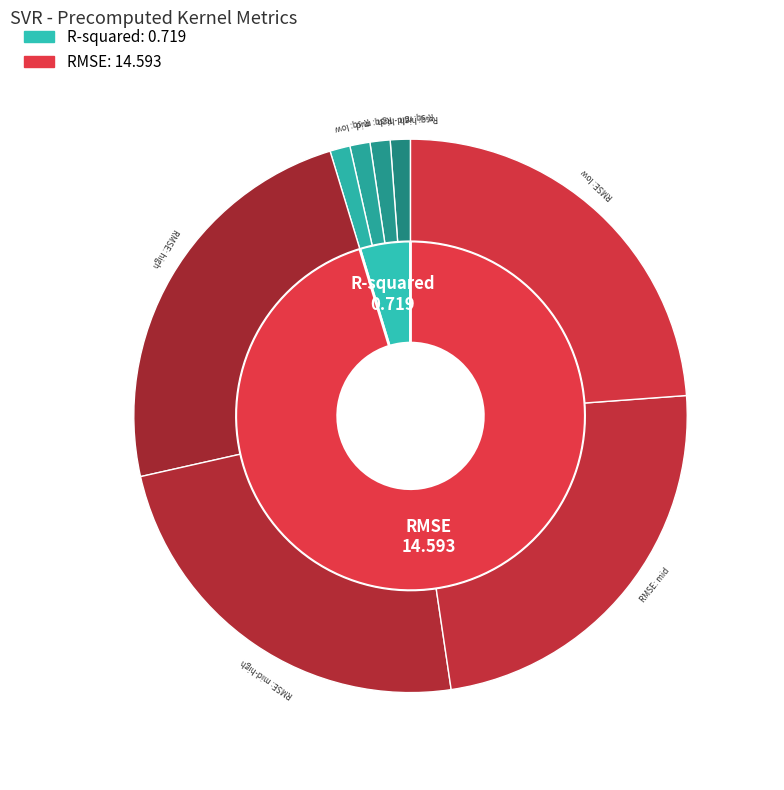

Between RMSE and R-squared, which is larger?

RMSE